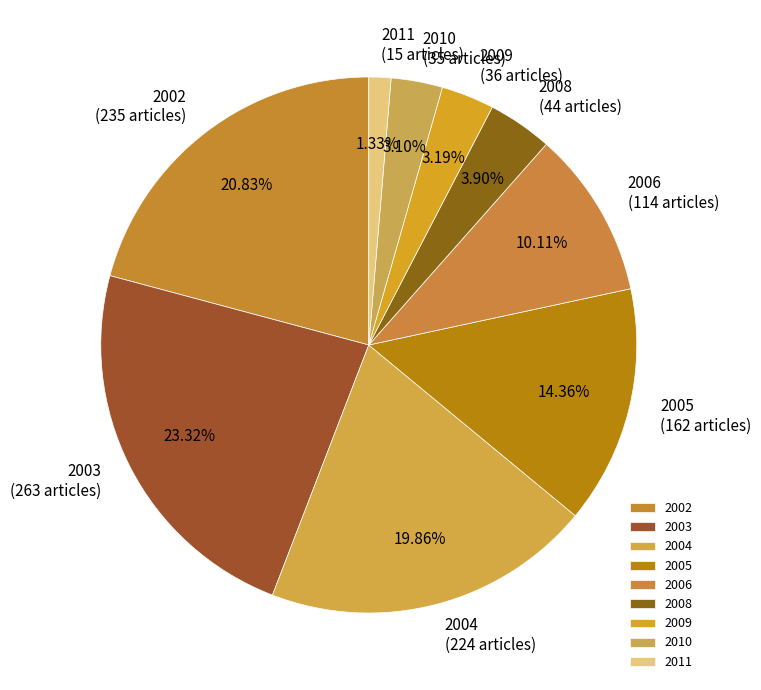

The 2006 slice represents 18% of the pie. True or false?

False